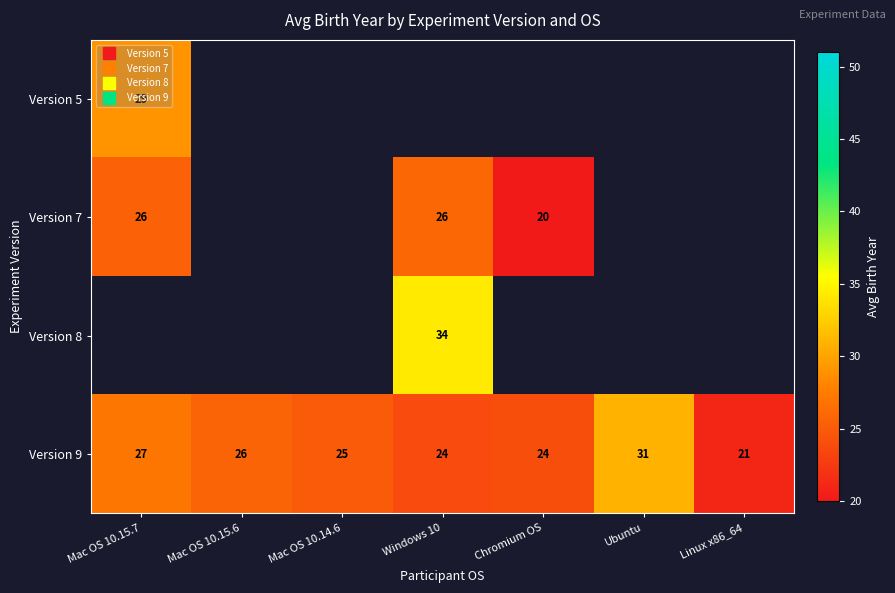

The value of Version 9 at Mac OS 10.14.6 is 6.8. True or false?

False